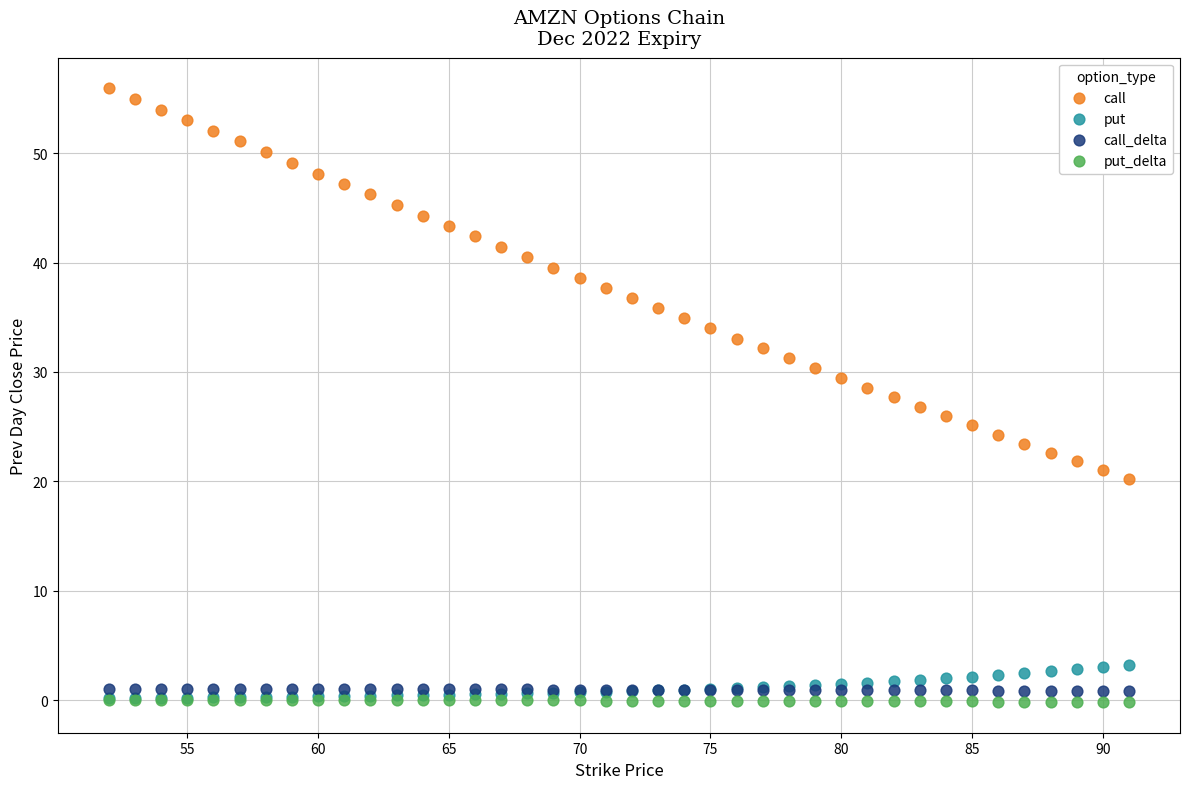

Which series contains the highest Y value?

call